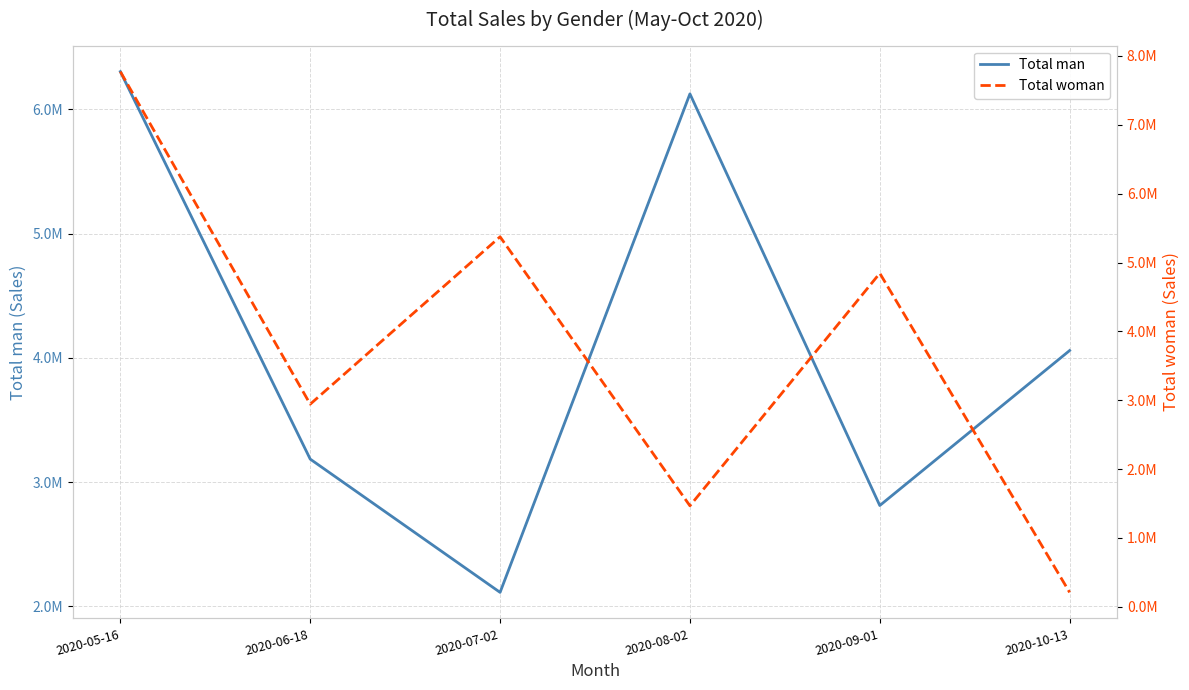

Is the value of Total woman at 2020-08-02 greater than the value of Total man at 2020-07-02?

No